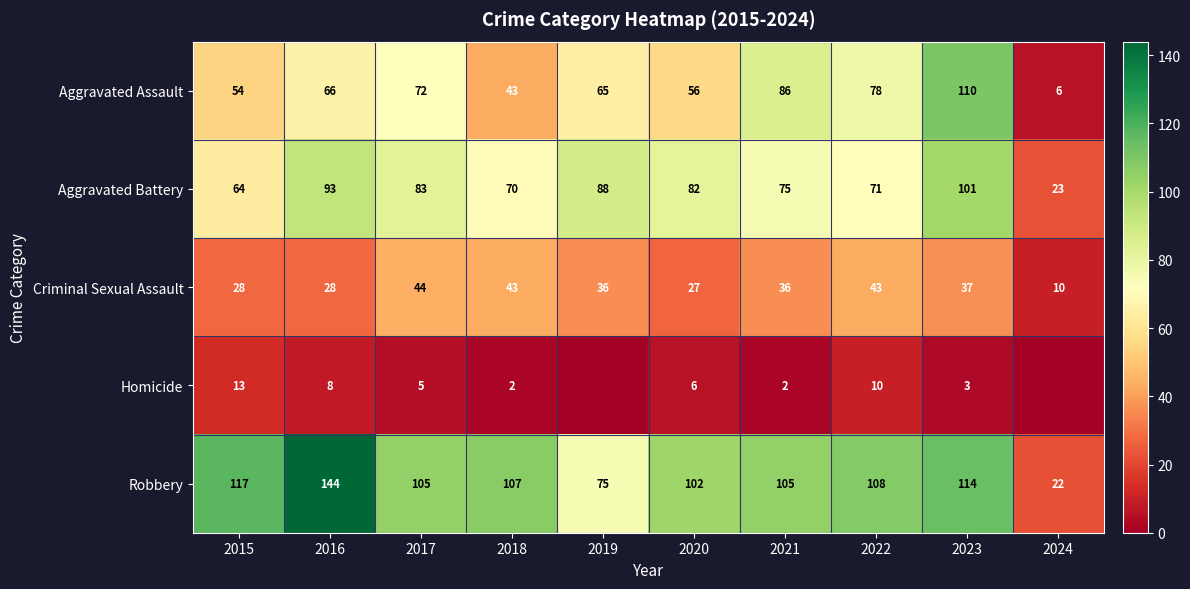

Is the value of Aggravated Battery at 2024 greater than the value of Robbery at 2015?

No